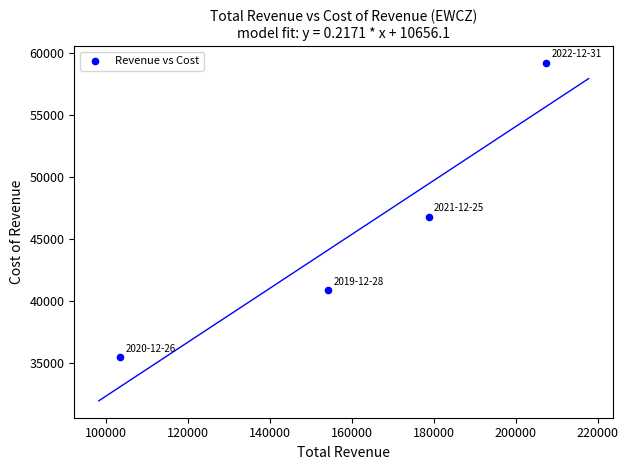

What is the average Y value?

45600